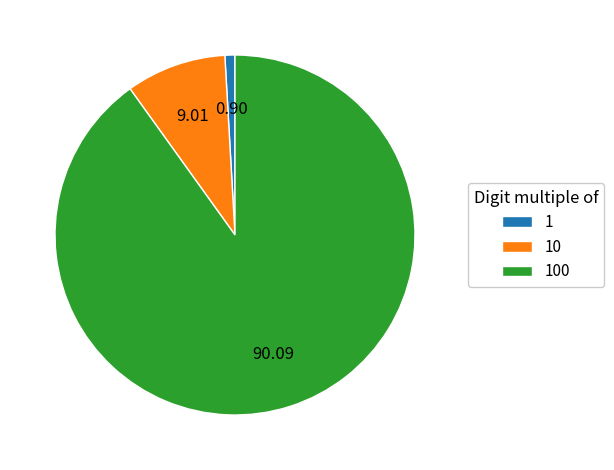

Does 100 account for over 50% of the chart?

Yes